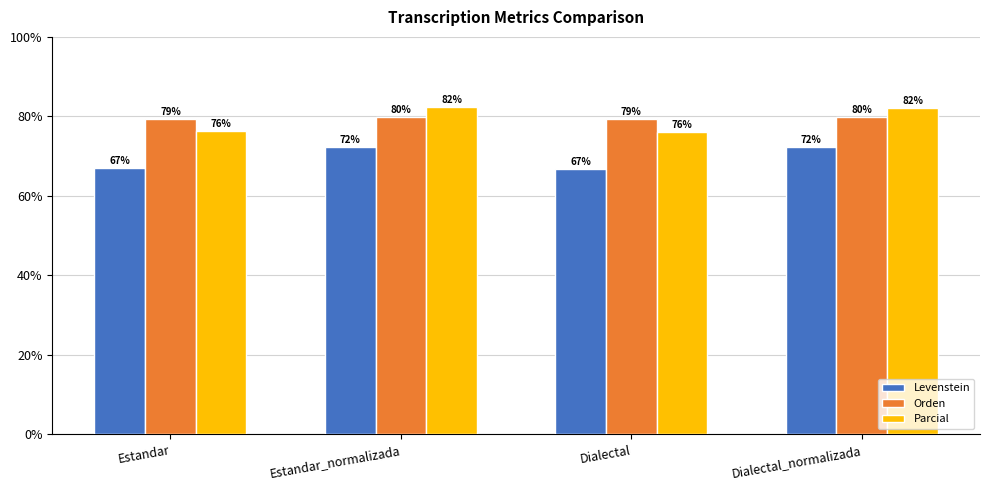

How many series are shown in this chart?

3